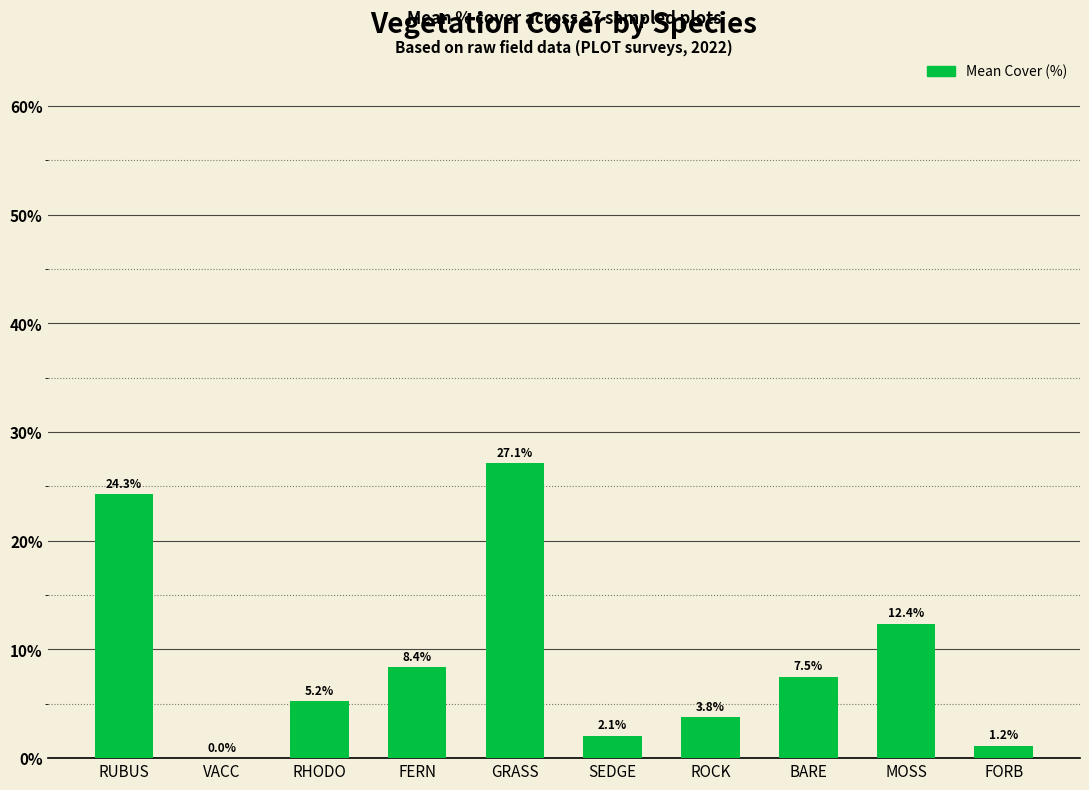

Which has a higher value, FORB or MOSS?

MOSS